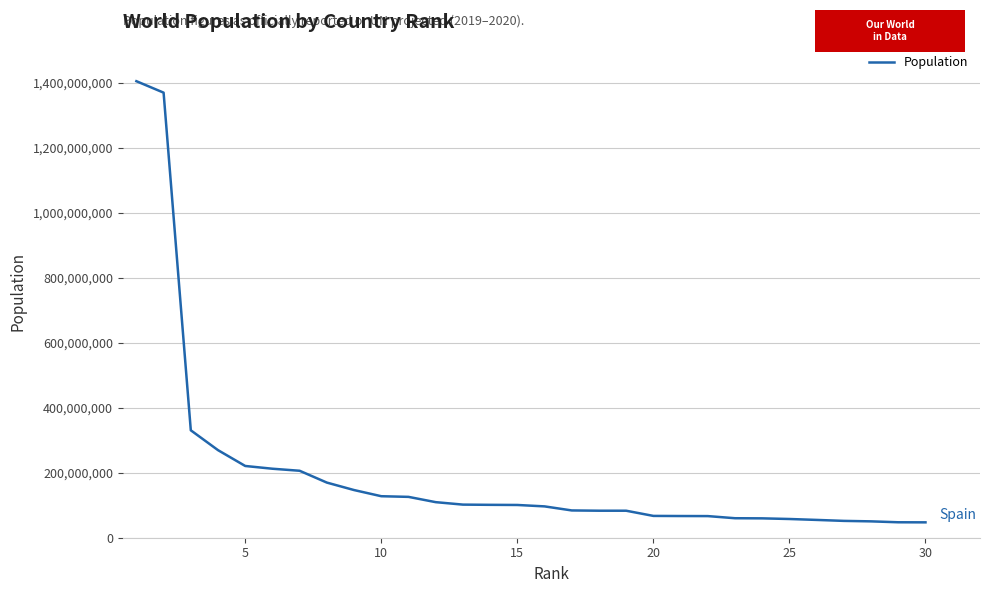

What is the maximum value shown in the chart?

1405544000